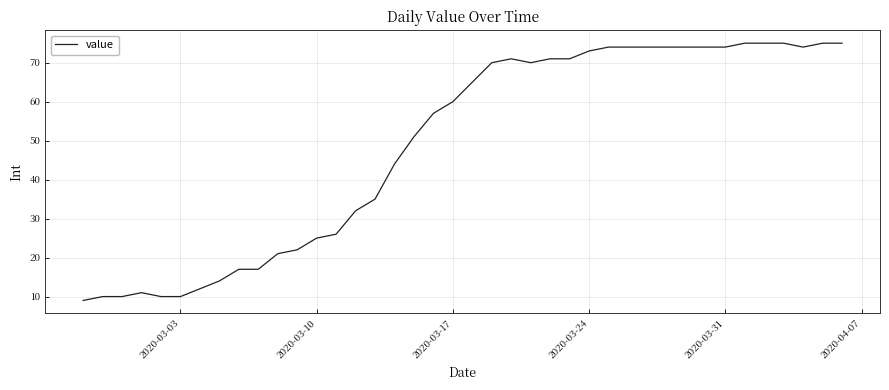

What is the greatest value displayed?

75